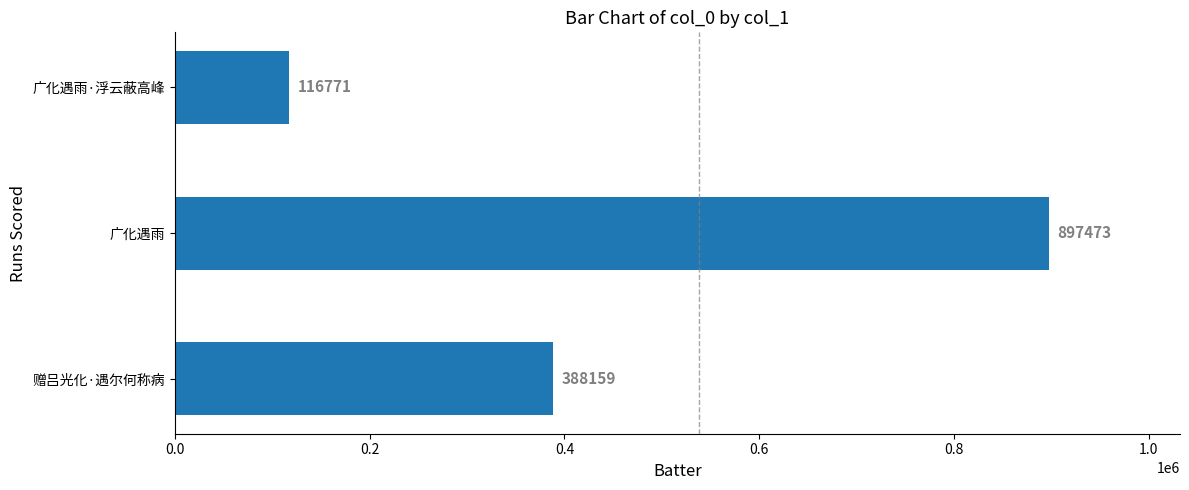

What is the difference between the second highest and minimum values?

271388